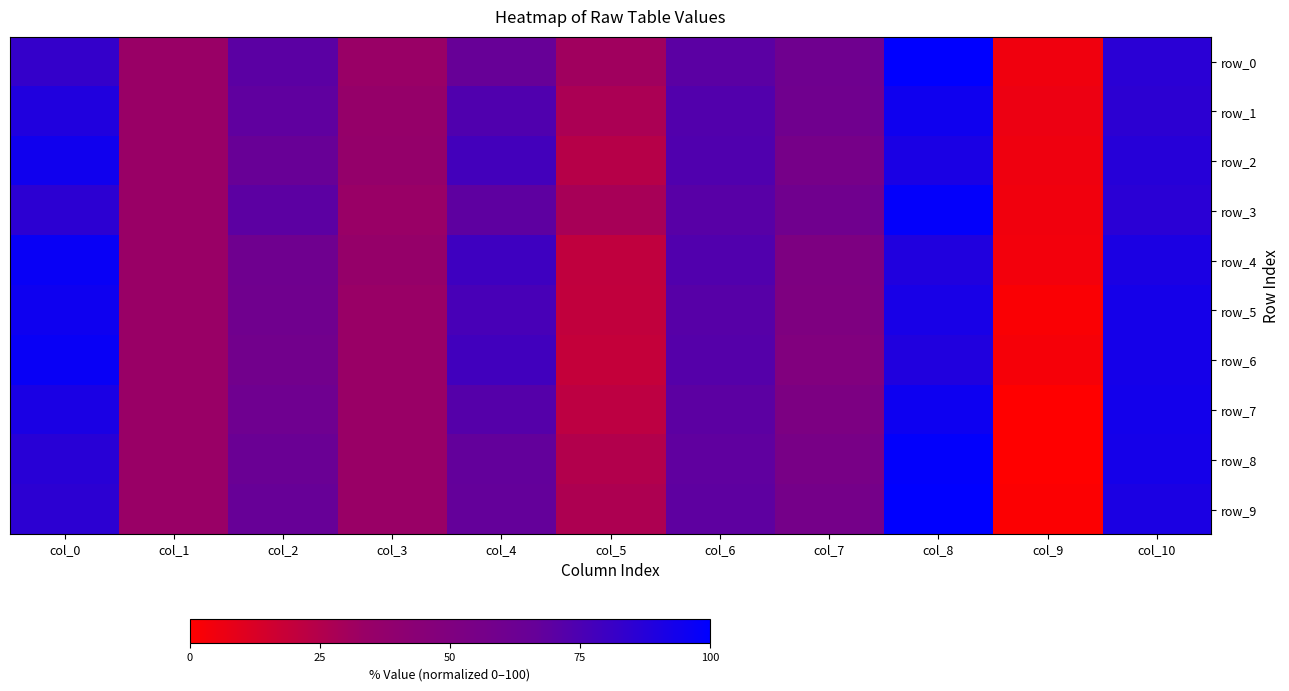

Rank the series by their maximum value, from highest to lowest.

row_9, row_0, row_8, row_3, row_4, row_6, row_7, row_5, row_1, row_2